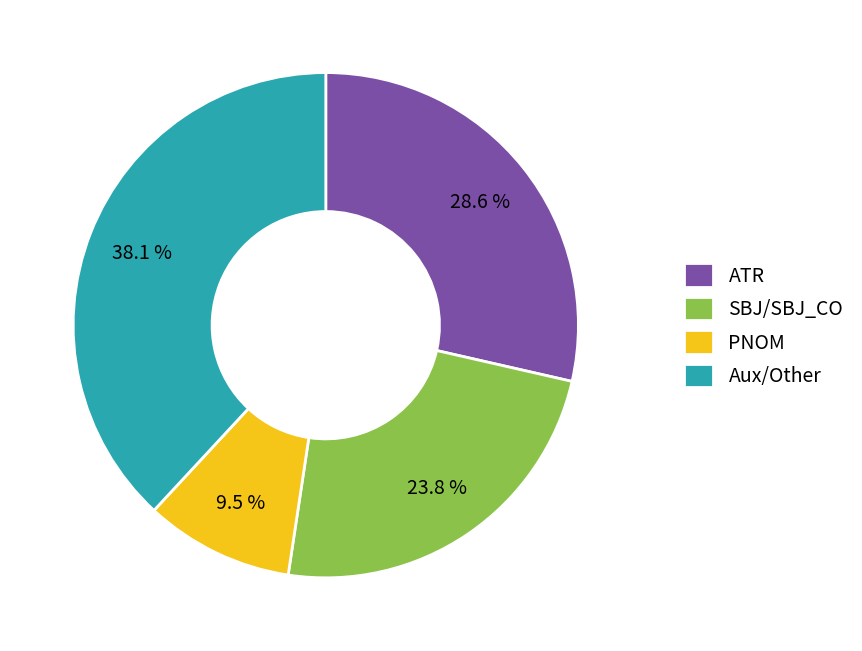

Which category has the biggest portion of the pie?

Aux/Other